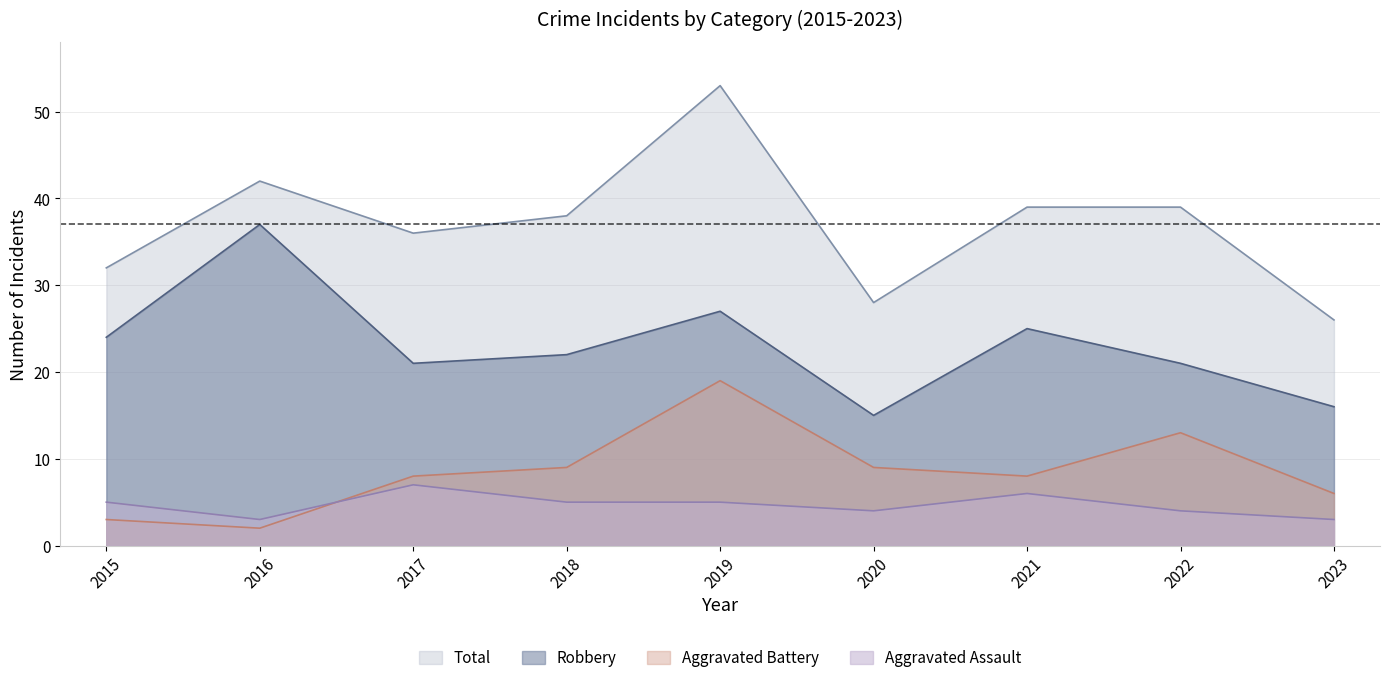

What is the greatest value displayed?

53